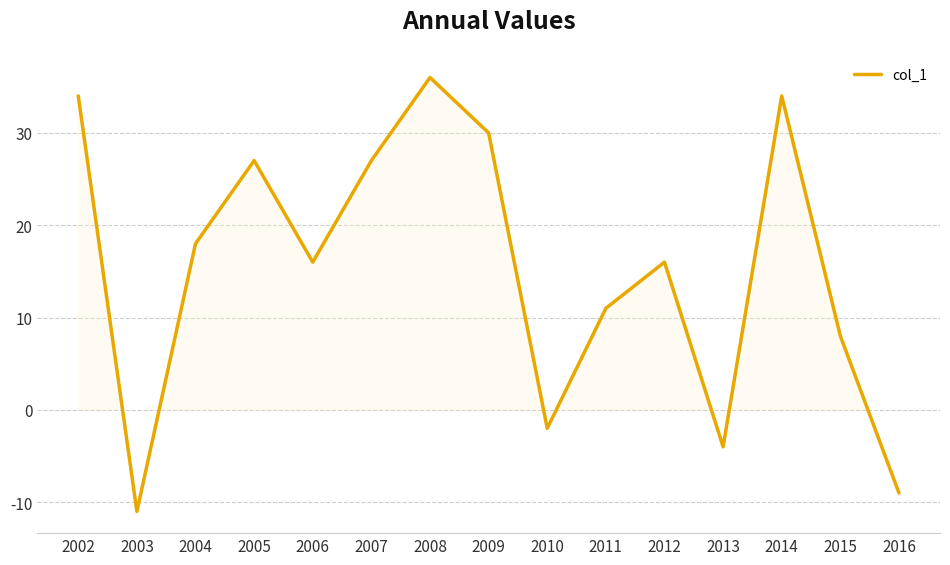

Where is the data nearest to the value 12?

2011